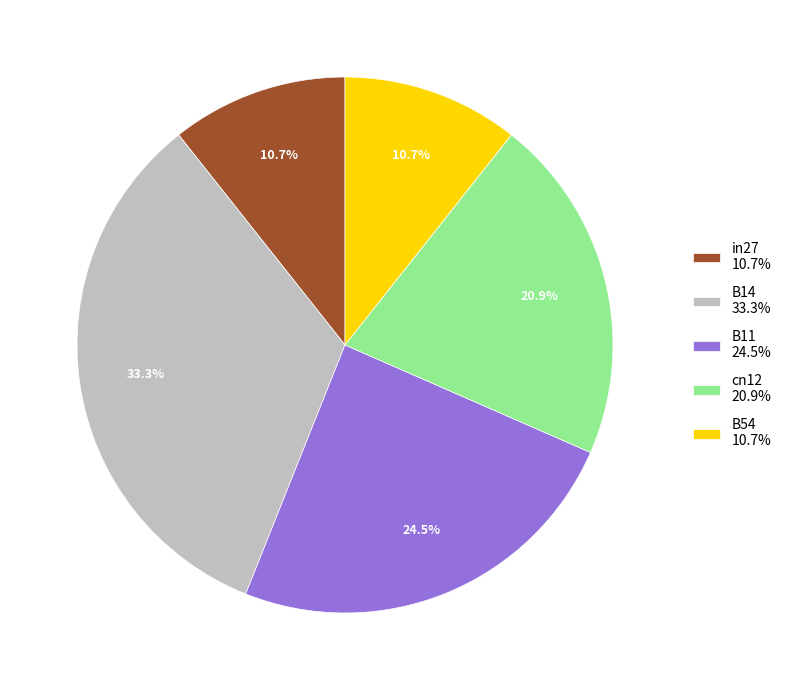

Does B14 represent more than half of the total?

No